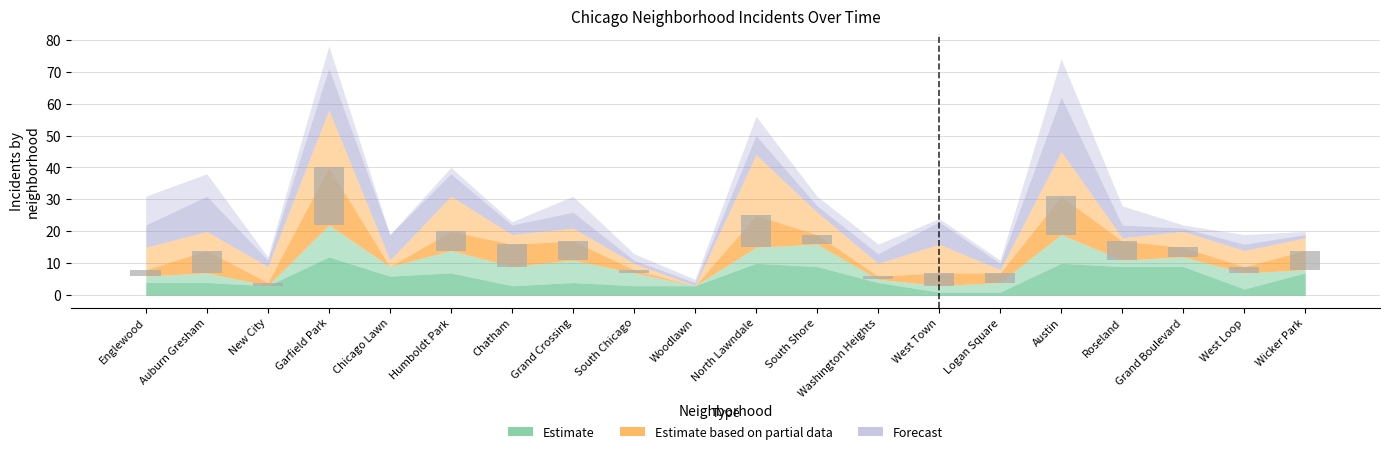

The value of January 2021 at Woodlawn is 3. True or false?

True